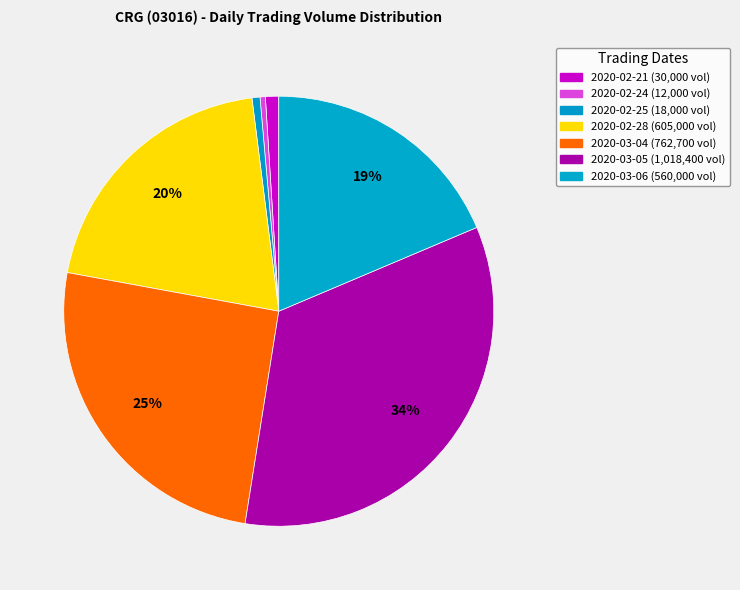

How many segments does this pie chart have?

7